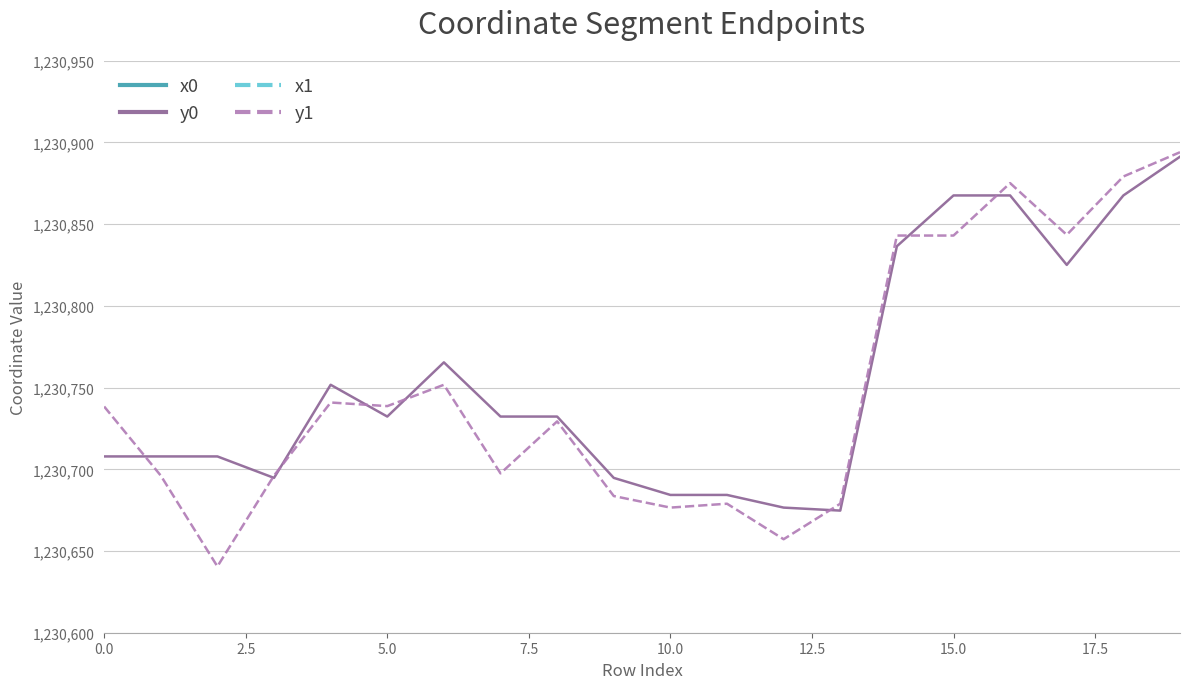

Reading left to right, transcribe all the data shown in this chart.

x0: 2661397.1	2661397.1	2661397.1	2661382.3	2661307.2	2661294.1	2661304.0	2661294.1	2661294.1	2661382.3	2661338.7	2661338.7	2661365.7	2661317.3	2661271.5	2661234.9	2661234.9	2661231.6	2661234.9	2661291.6
y0: 1230707.9	1230707.9	1230707.9	1230694.7	1230751.7	1230732.3	1230765.5	1230732.3	1230732.3	1230694.7	1230684.3	1230684.3	1230676.6	1230674.7	1230836.5	1230867.6	1230867.6	1230825.1	1230867.6	1230891.3
x1: 2661367.7	2661383.9	2661462.0	2661383.9	2661309.8	2661308.6	2661307.2	2661308.1	2661281.4	2661369.8	2661365.7	2661326.7	2661354.5	2661326.7	2661263.8	2661263.8	2661242.7	2661213.5	2661224.3	2661283.7
y1: 1230738.4	1230696.1	1230640.6	1230696.1	1230740.9	1230738.7	1230751.7	1230697.5	1230729.3	1230683.6	1230676.6	1230678.9	1230657.2	1230678.9	1230843.1	1230843.1	1230875.1	1230843.5	1230879.2	1230894.0